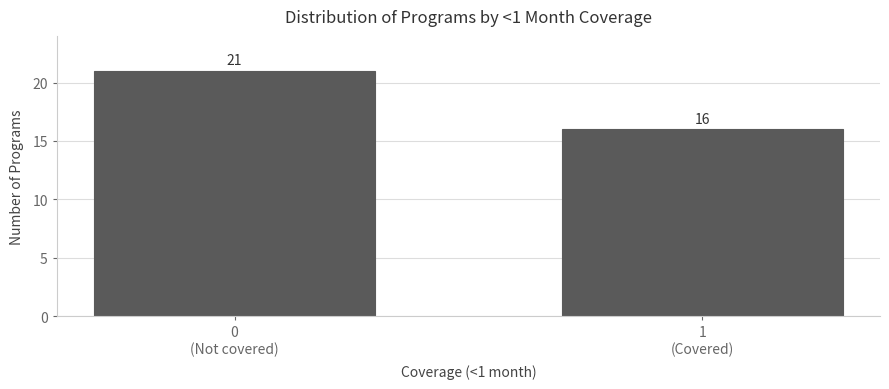

Reading right to left, extract all data points from this chart.

16	21